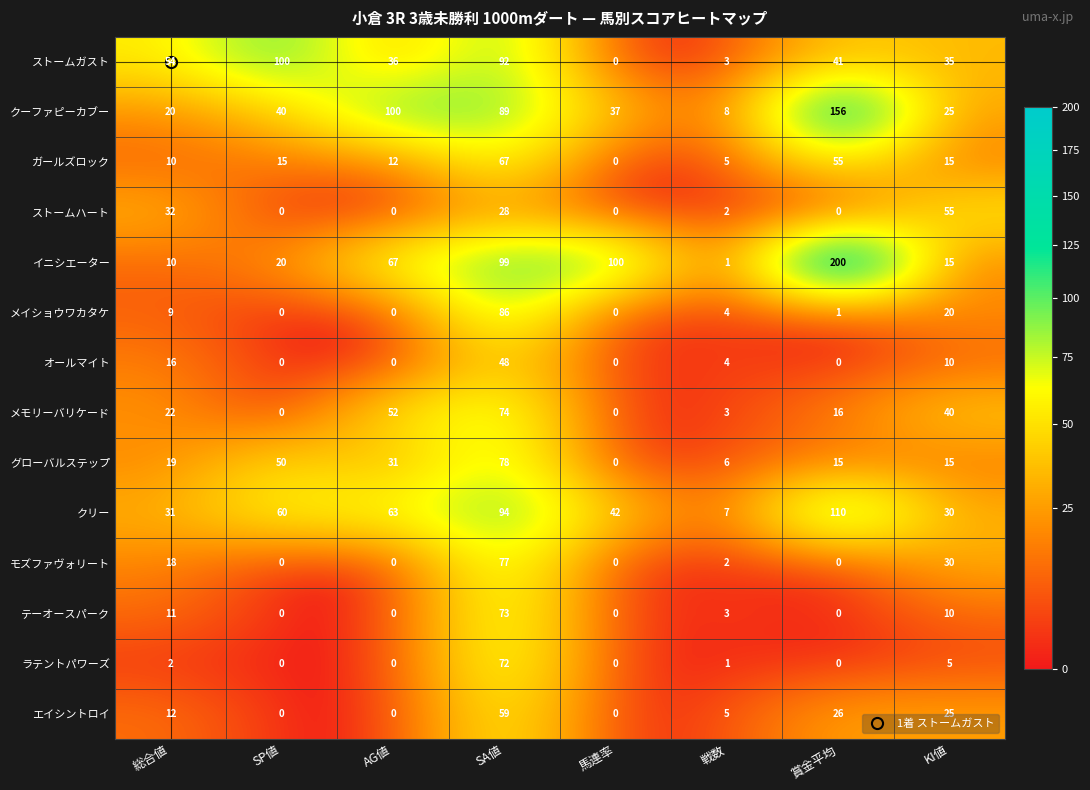

What is the maximum value shown in the chart?

200